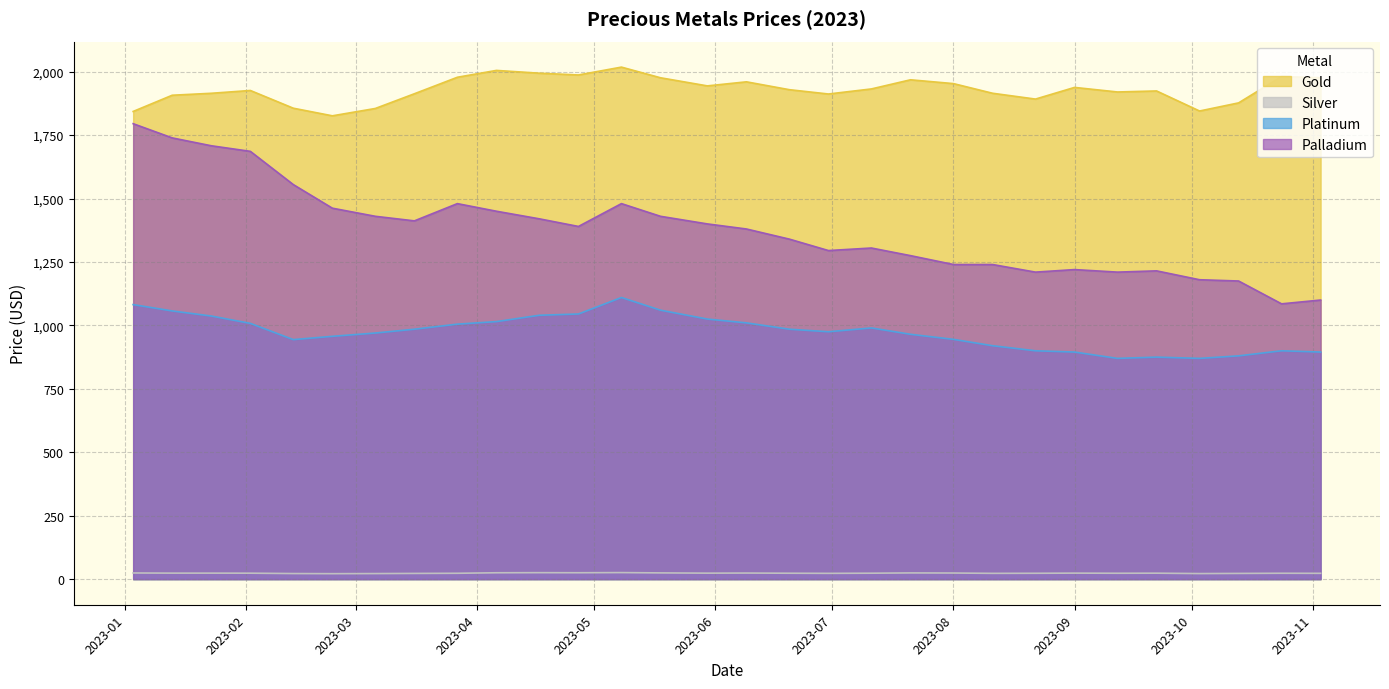

How many lines are shown in the chart?

4